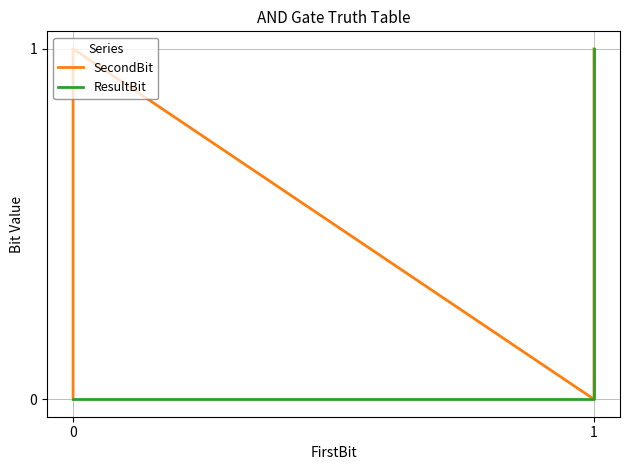

True or false: ResultBit has a value of 0 at 2.

False